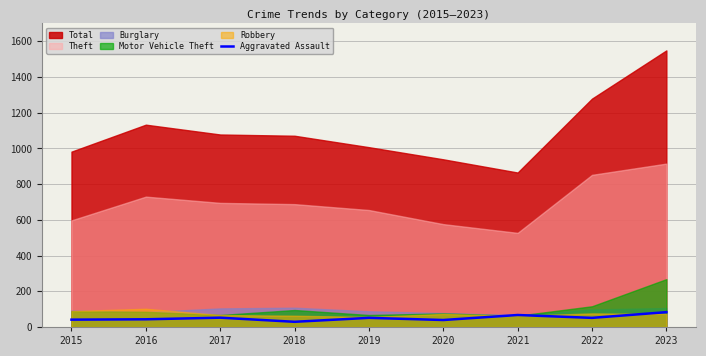

What is the highest value of the Aggravated Assault series?

83